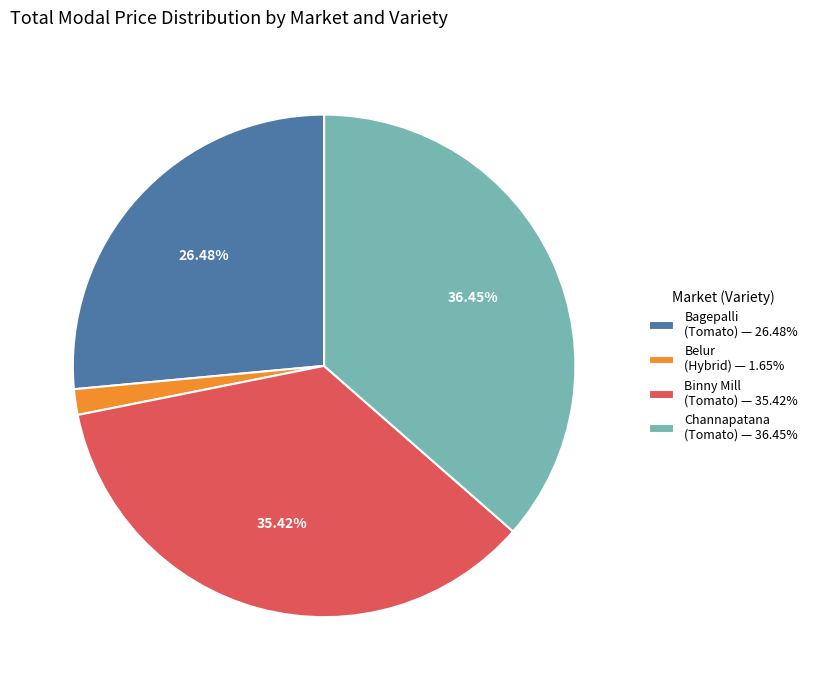

To the nearest percent, what is the difference between the largest and smallest slice percentages?

35%